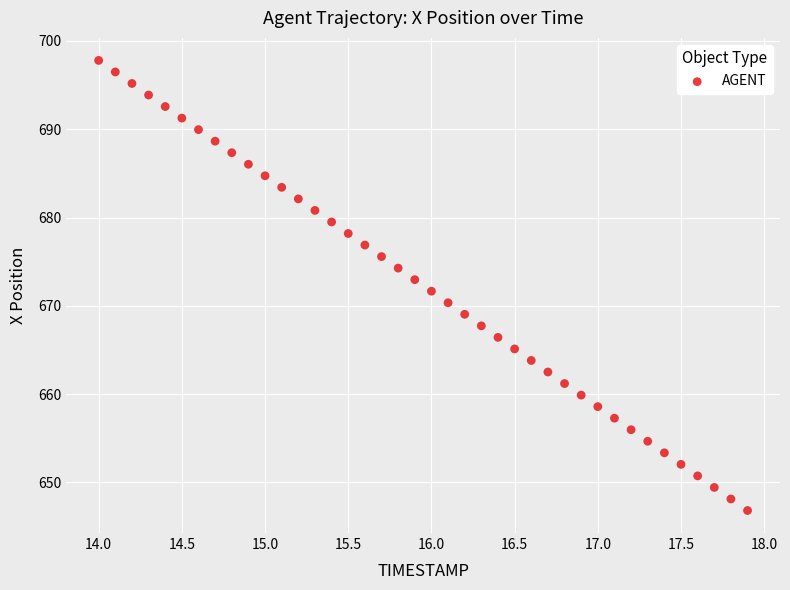

What is the range of X values (max minus min)?

3.9